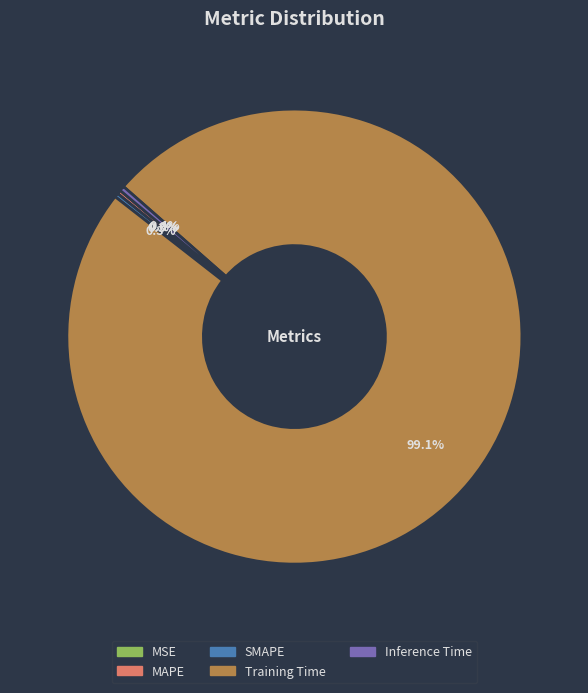

Which has a higher value, Training Time or SMAPE?

Training Time